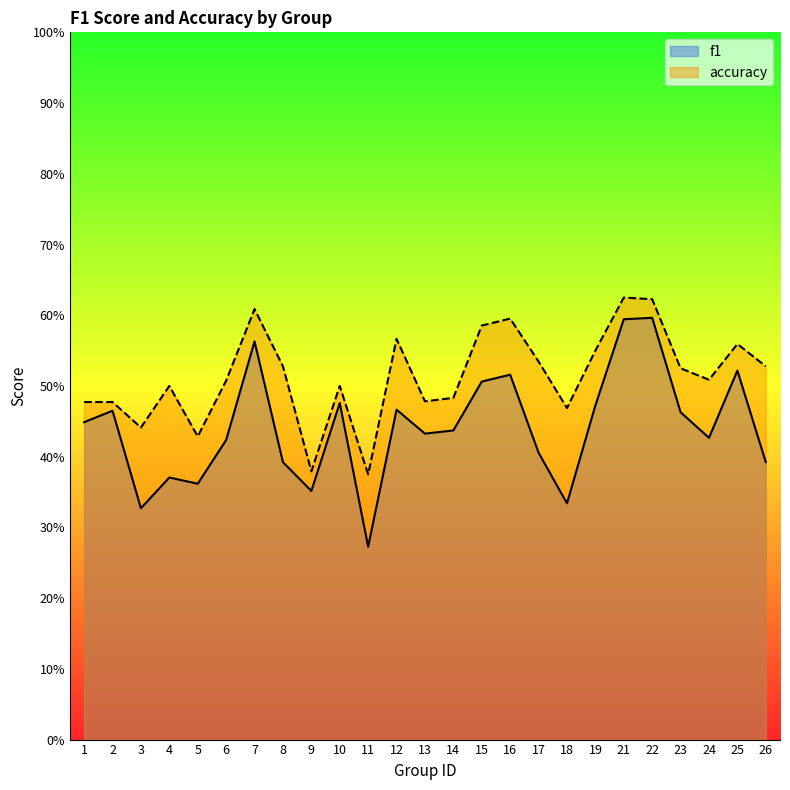

At which label is f1 closest to 0?

11